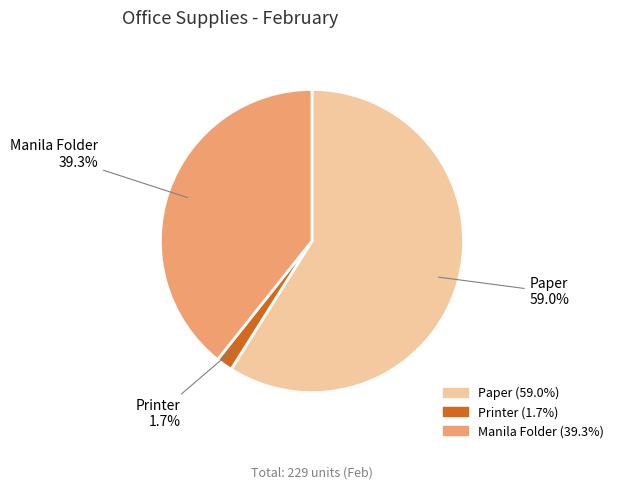

How many slices are in this pie chart?

3